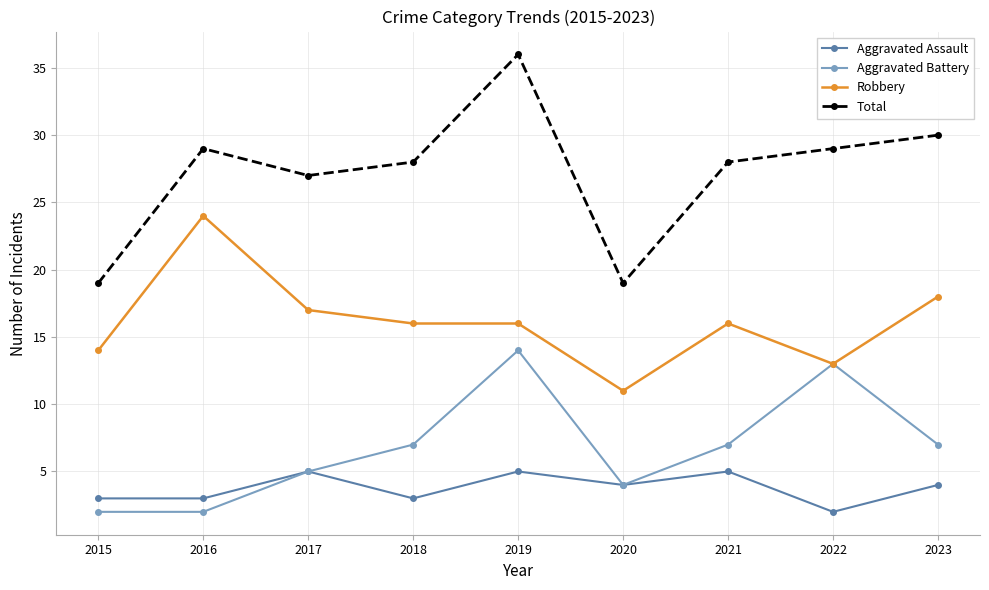

What is the greatest value displayed?

36